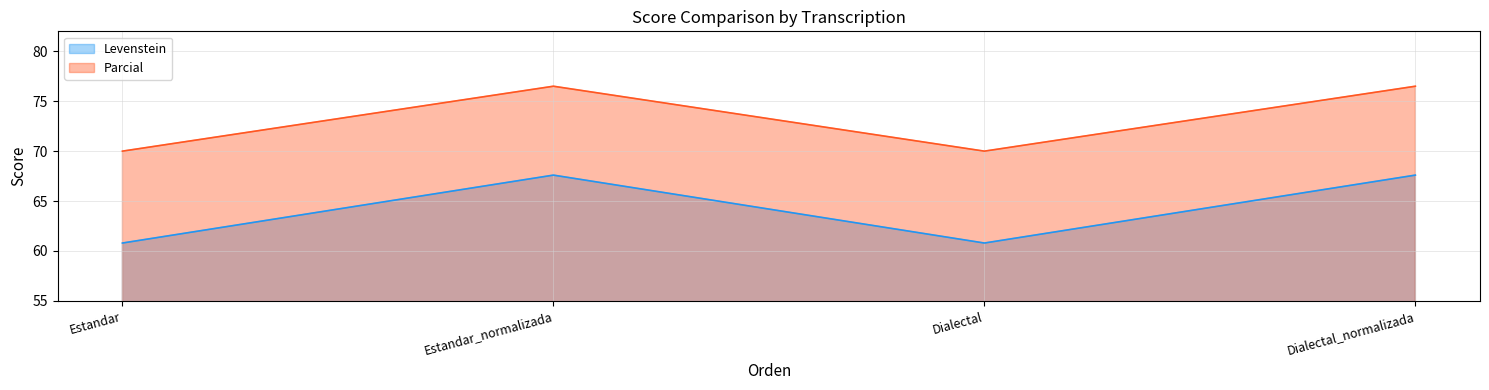

What is the value of the Levenstein point at the 4th from the left?

67.6